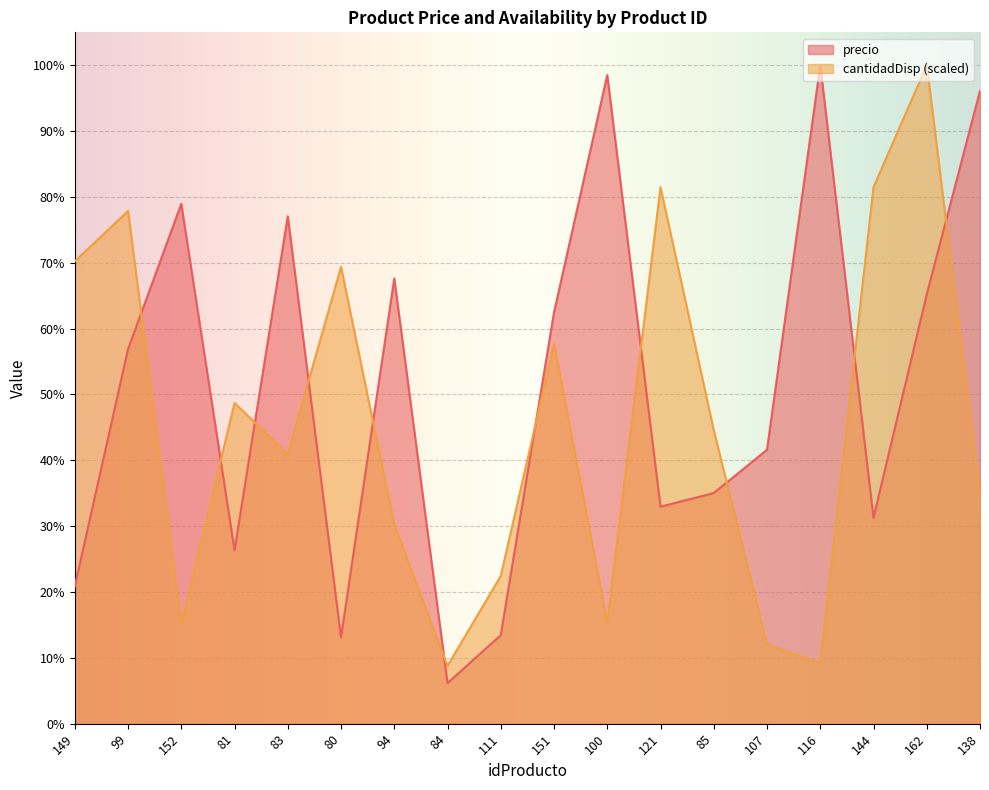

How many data points in cantidadDisp are above 402271?

9